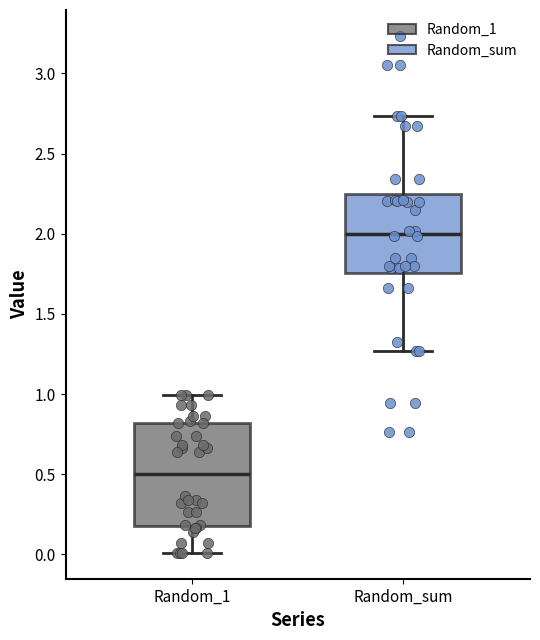

Which box's median line is the lowest?

Random_1